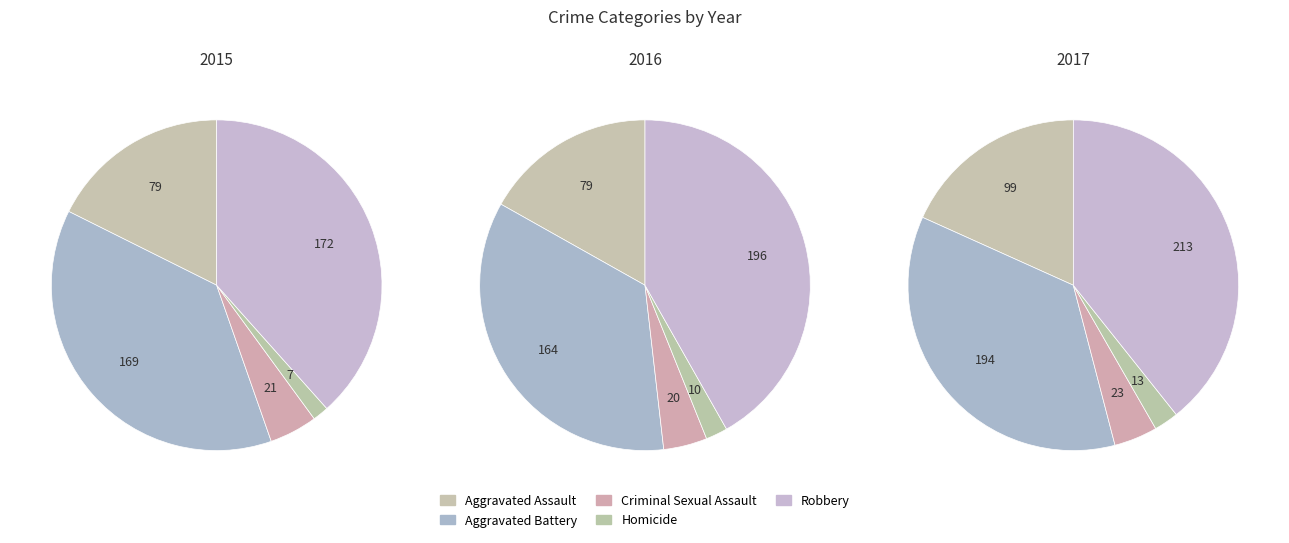

Which category has the smallest portion of the pie?

Homicide